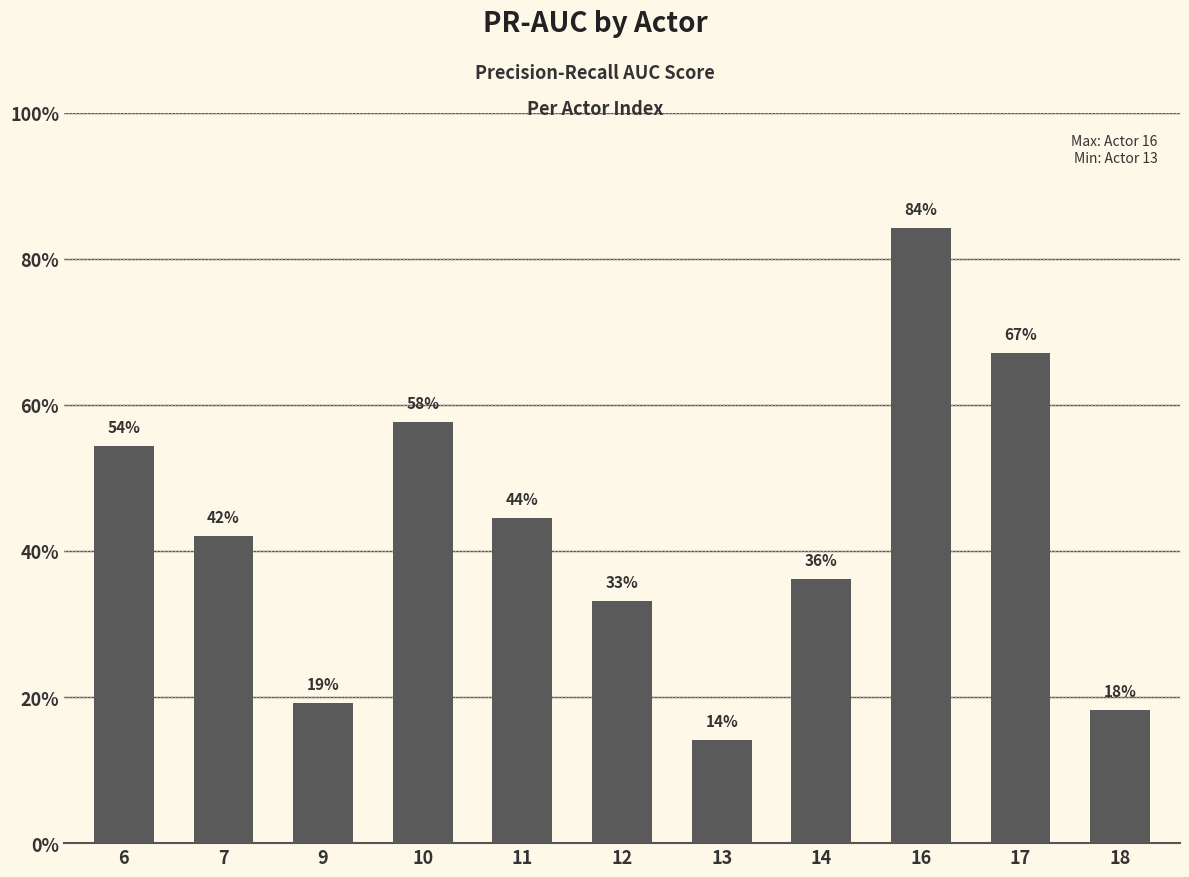

Does the chart contain any negative values?

No